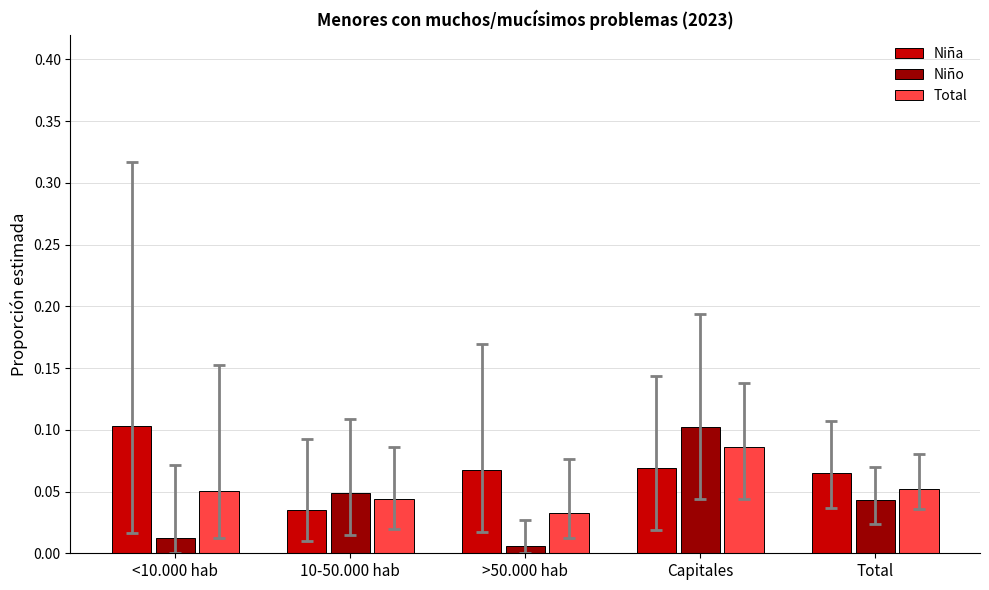

The value of Total at >50.000 hab is 0.1. True or false?

False